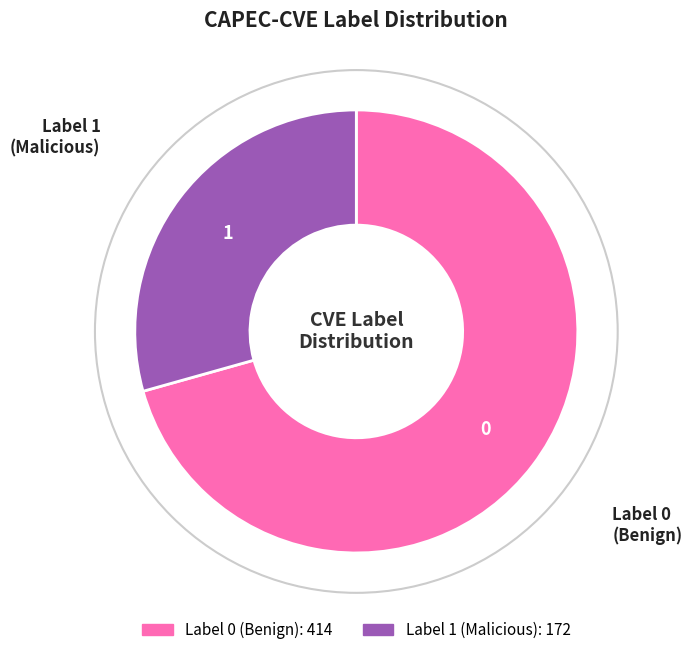

What is the majority slice?

Label 0 (Benign)